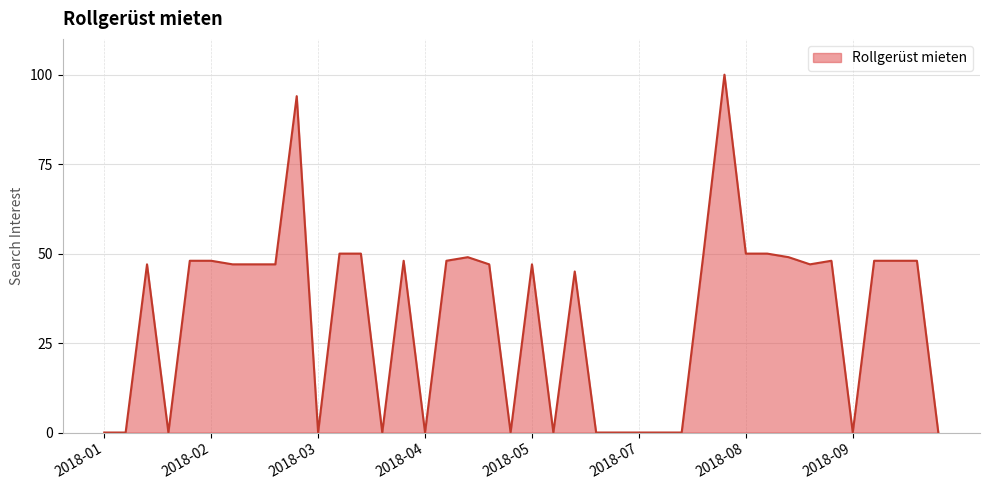

What is the difference between the maximum and minimum values?

100